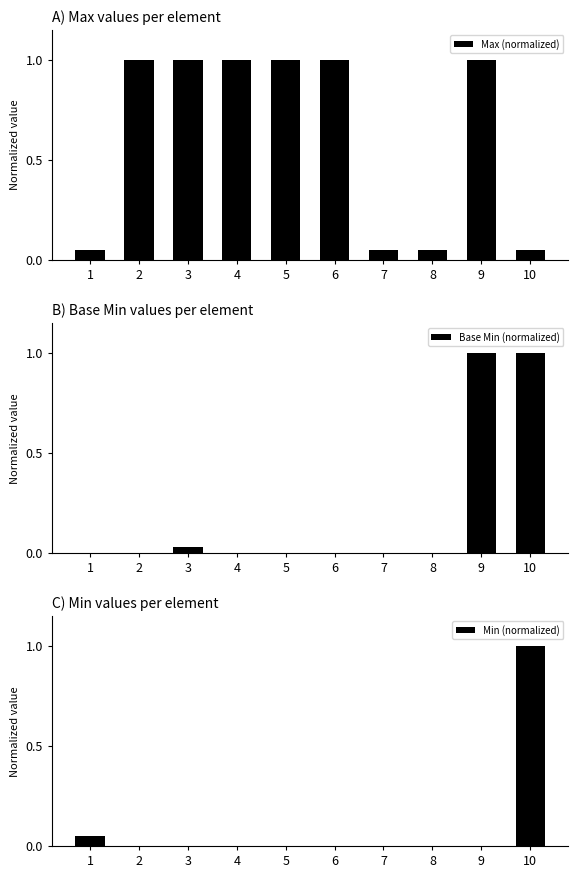

What is the value of the Max (normalized) bar at the 2nd from the left?

1.0